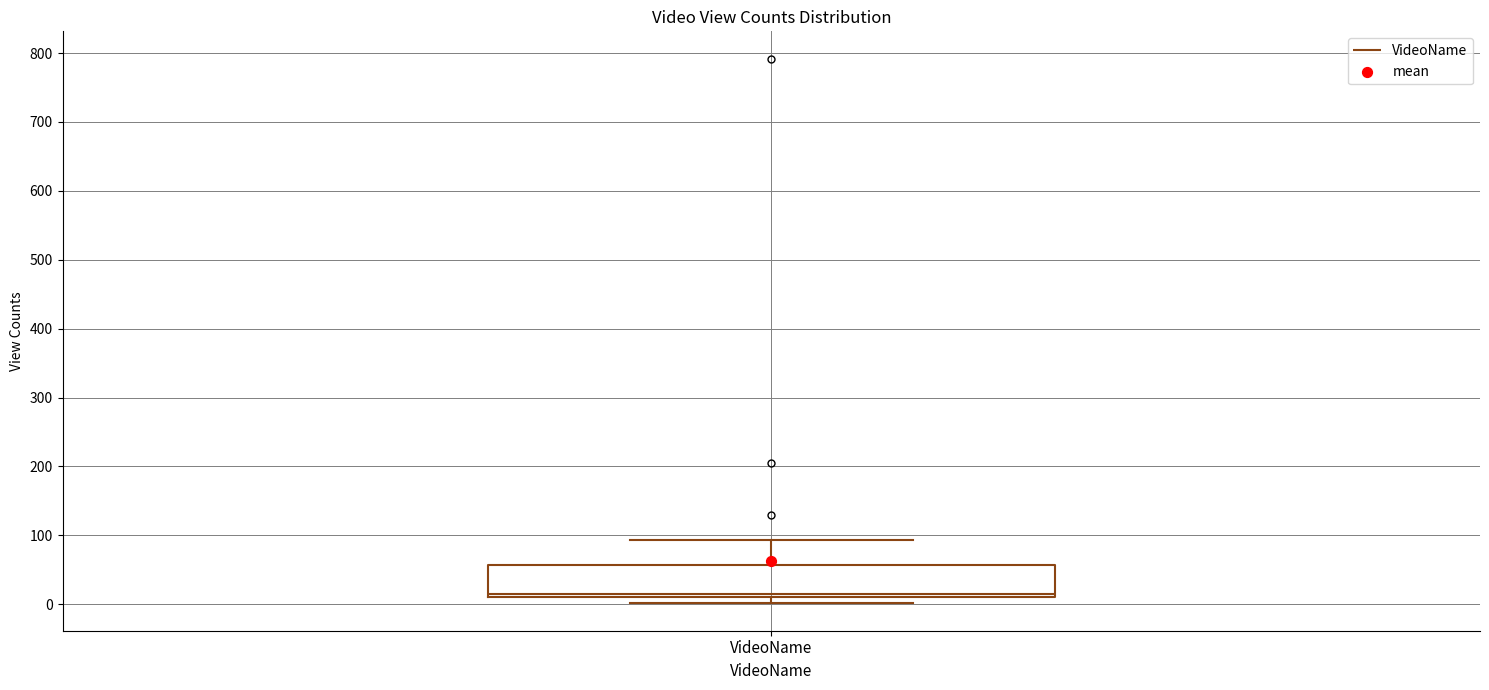

Where does the upper whisker of the box for VideoName end on the y-axis? The values are not printed on the chart, so give them approximately, as read against the axis.

90